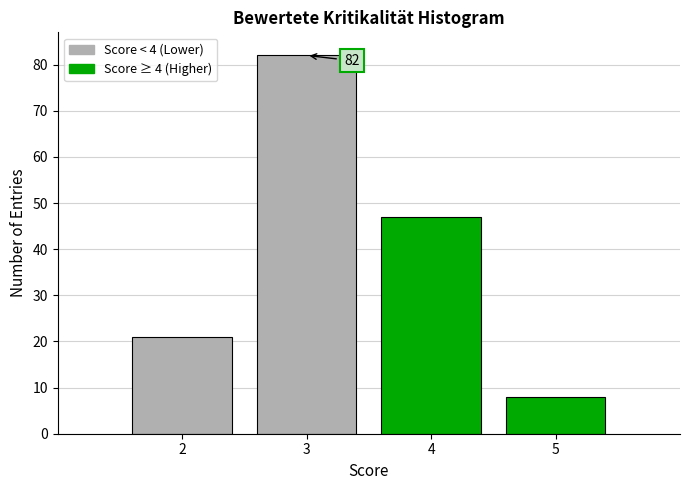

Which range on the x-axis has the tallest bar?

2.5 to 3.5